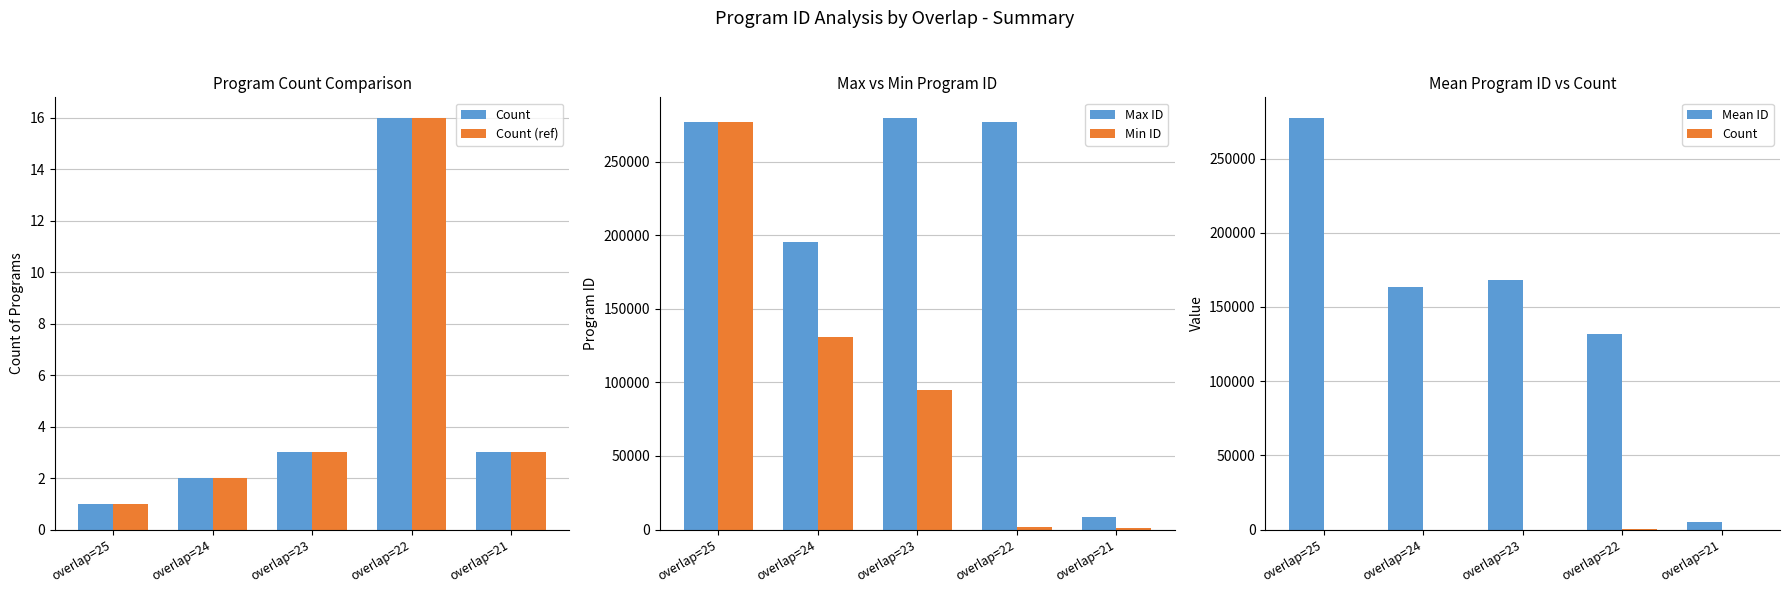

Reading right to left, transcribe all the data shown in this chart.

Count: 3	16	3	2	1
Count (ref): 3	16	3	2	1
Max ID: 8351	277132	279886	195462	277393
Min ID: 986	1685	94869	130905	277393
Mean ID: 4847	131819	168406	163183	277393